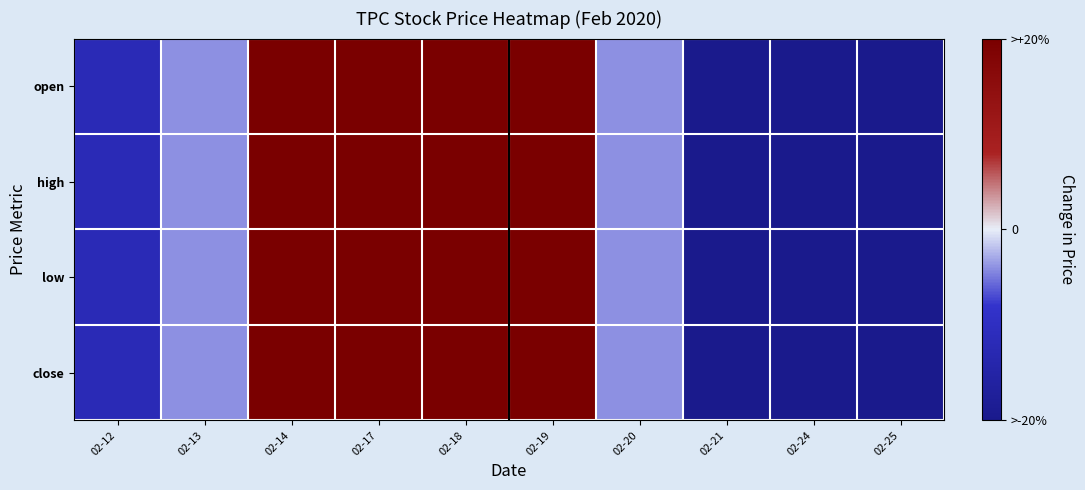

Count the number of categories in the chart.

10